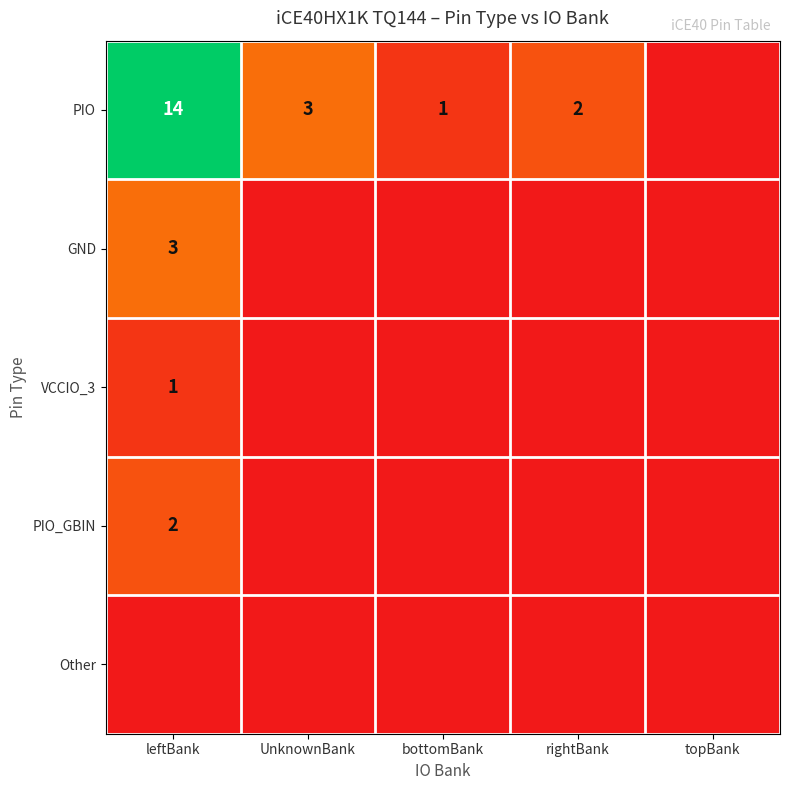

How many series are shown in this chart?

5